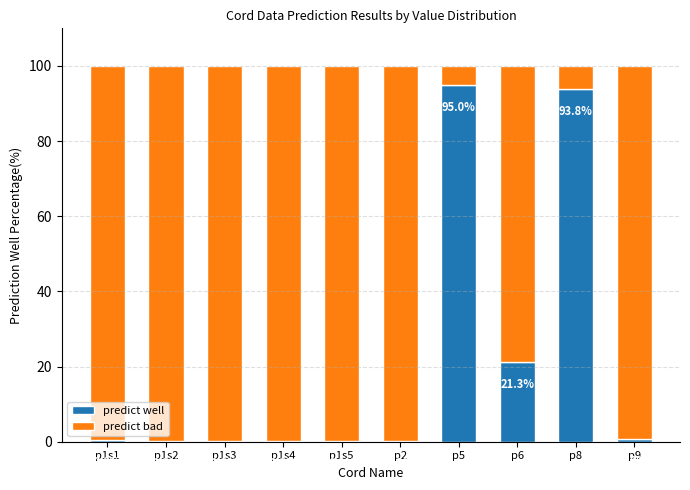

What is the highest value of the predict well series?

95.0